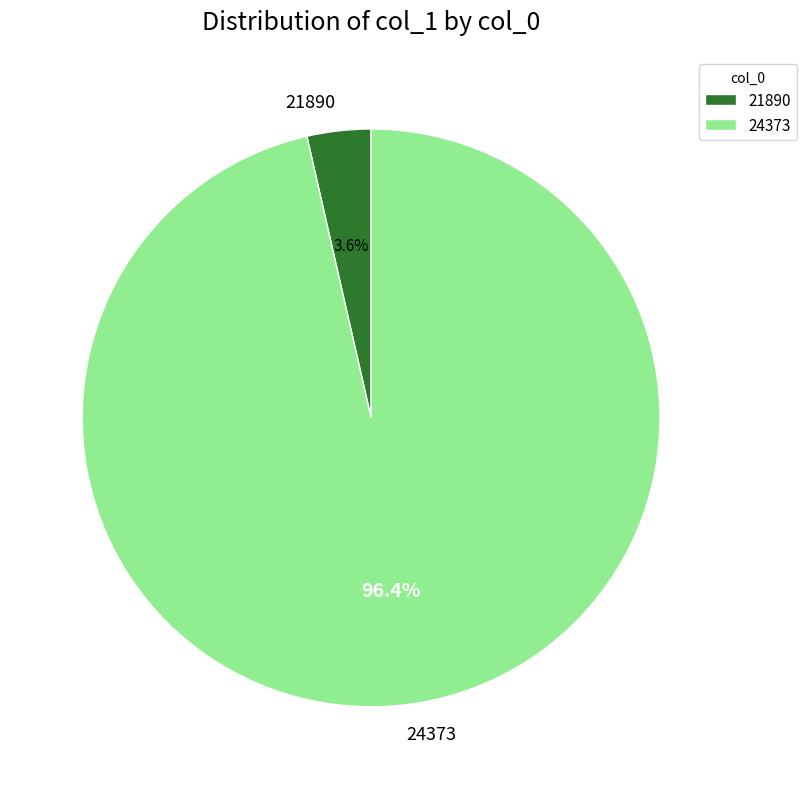

Between 24373 and 21890, which is larger?

24373